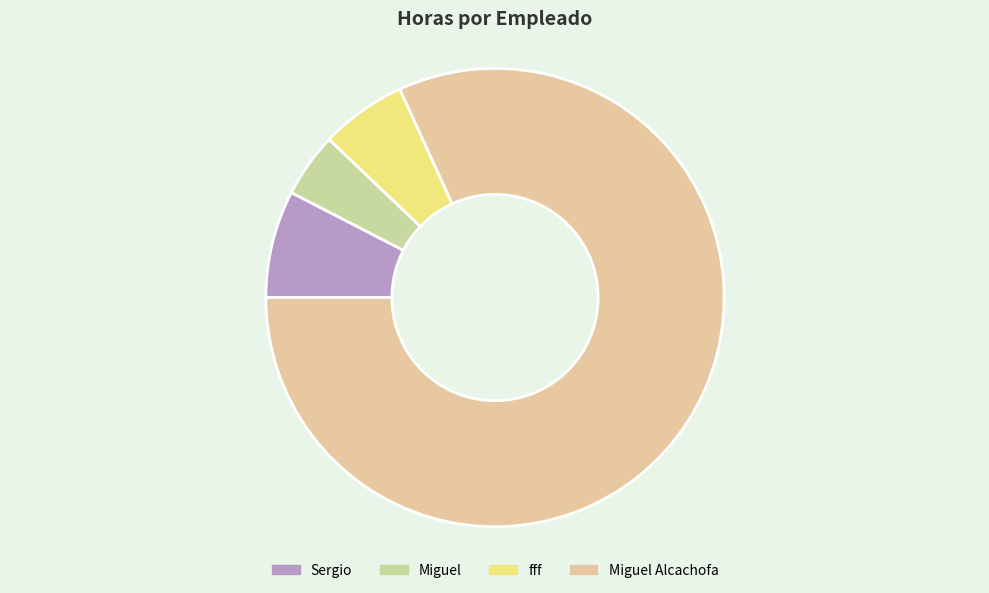

Approximately how many times larger is the value at Miguel compared to fff?

0.8